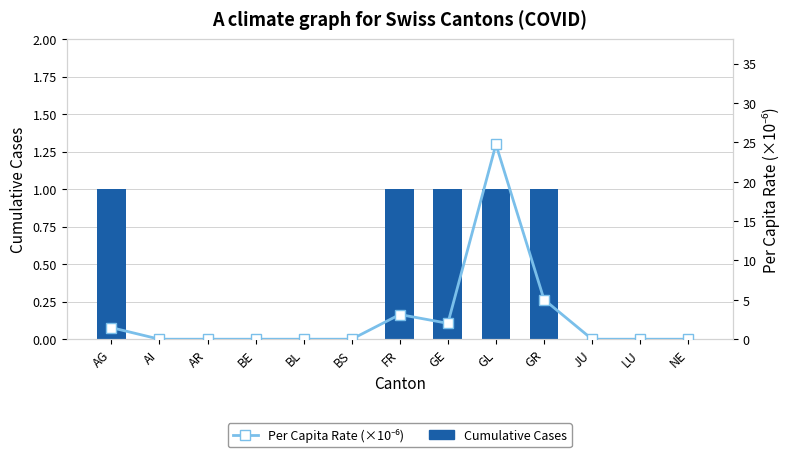

Between FR and BS, which is larger?

FR